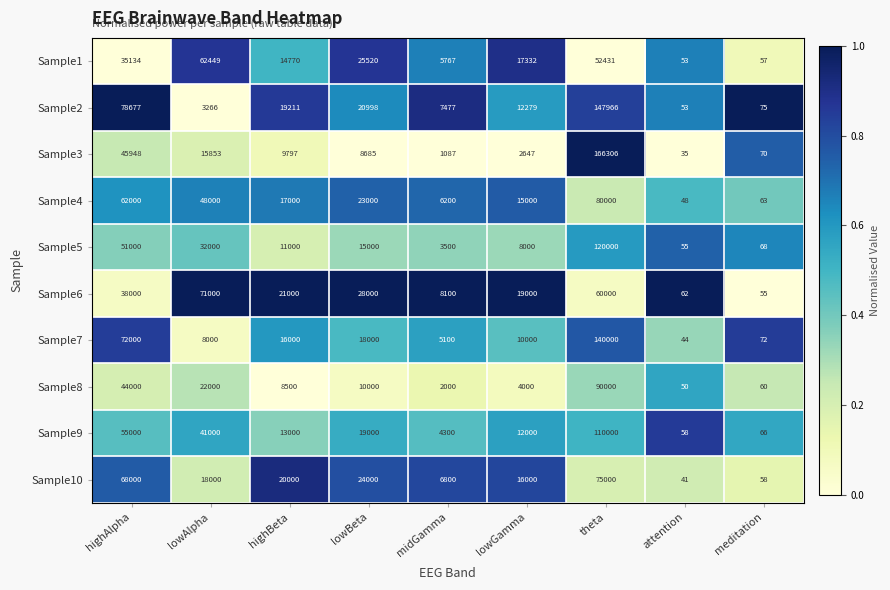

Rank the series at theta from highest to lowest value.

Sample3, Sample2, Sample7, Sample5, Sample9, Sample8, Sample4, Sample10, Sample6, Sample1